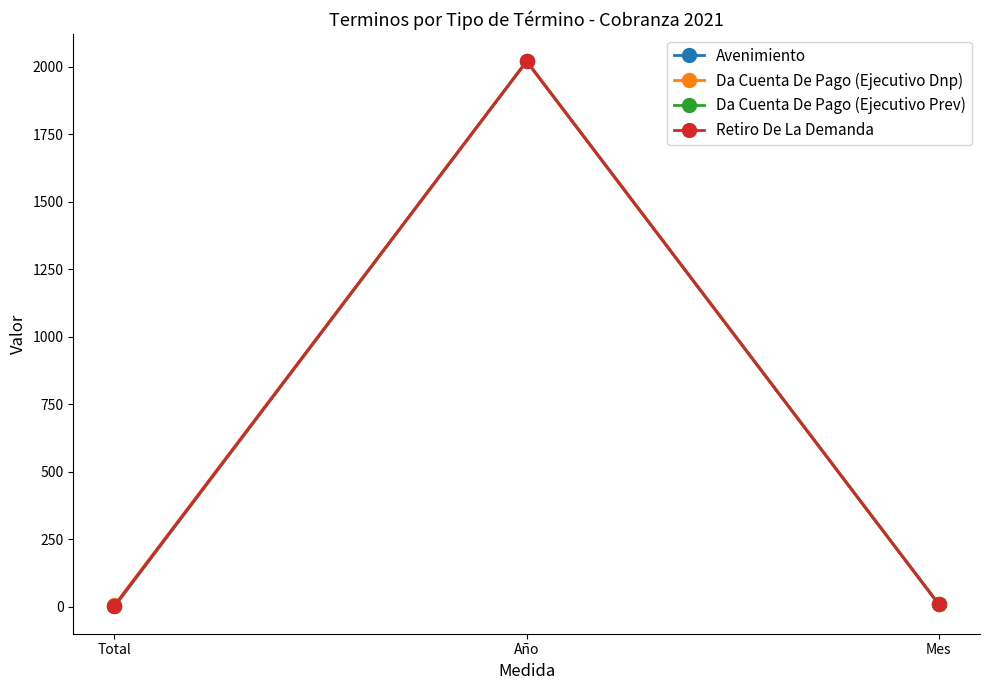

What is the total value across all series at Año?

8084